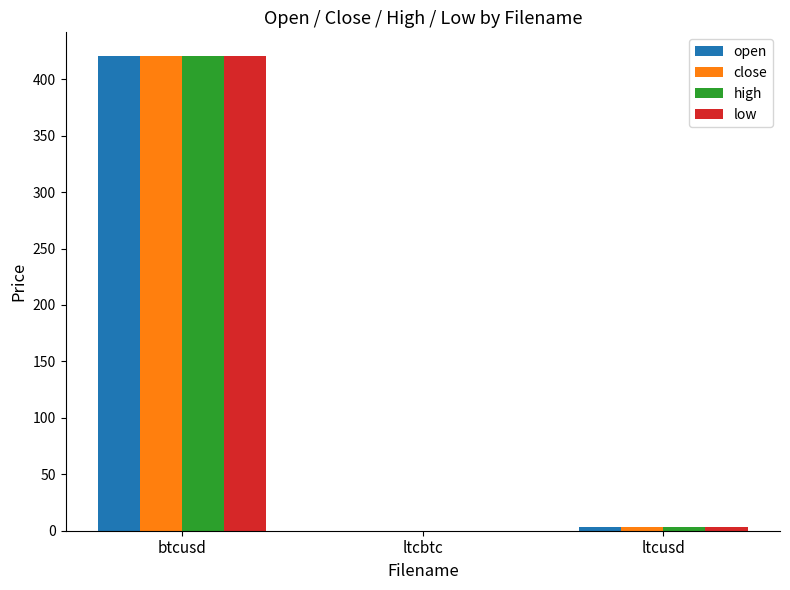

The low series shows 420.6 at btcusd. True or false?

True